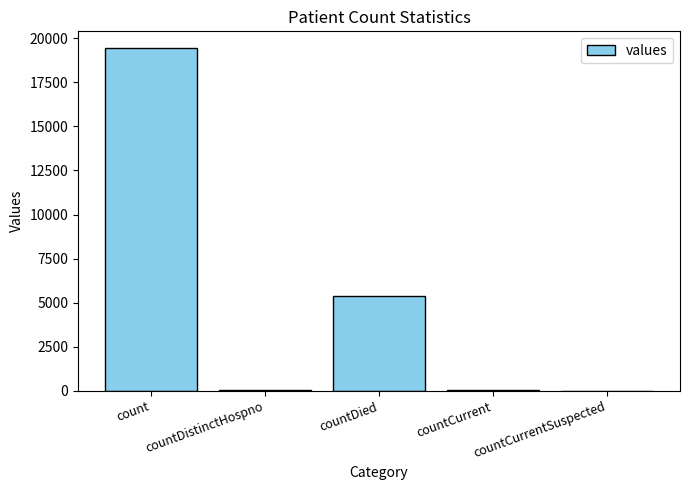

What is the sum of the values at countDied and countCurrent?

5417